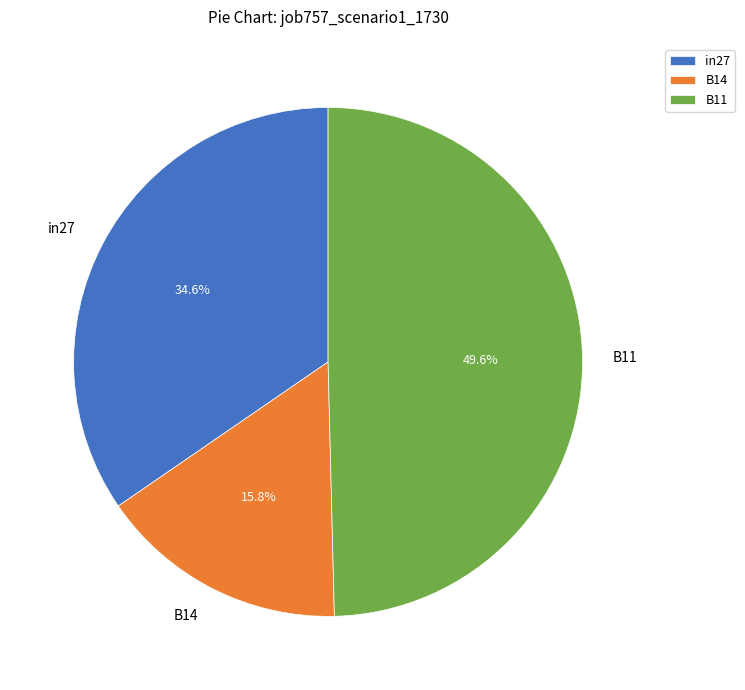

The B11 slice represents 57% of the pie. True or false?

False